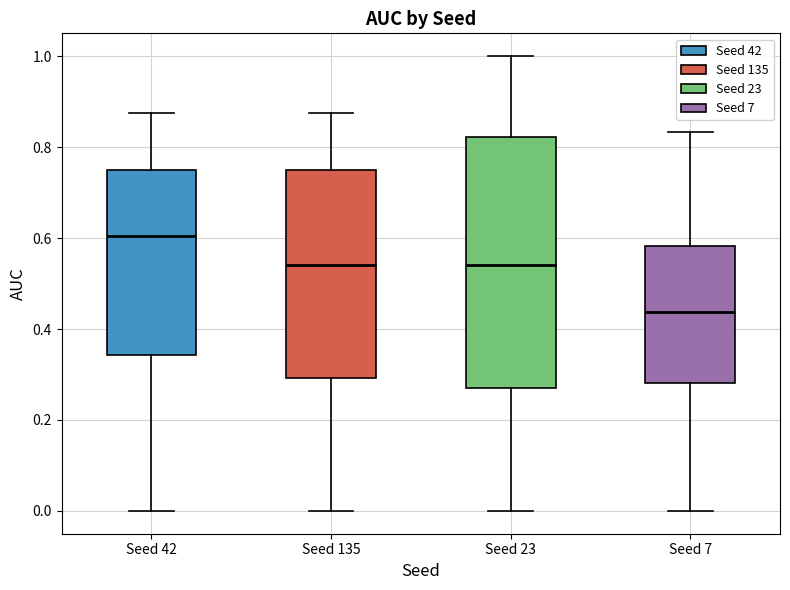

Reading left to right, read every box against the y-axis: the position of its median line, the range the box covers, and the ends of its whiskers. The values are not printed on the chart, so give them approximately, as read against the axis.

Seed 42: median 0.60, box 0.34 to 0.76, whiskers 0.00 to 0.88
Seed 135: median 0.54, box 0.30 to 0.76, whiskers 0.00 to 0.88
Seed 23: median 0.54, box 0.28 to 0.82, whiskers 0.00 to 1.00
Seed 7: median 0.44, box 0.28 to 0.58, whiskers 0.00 to 0.84